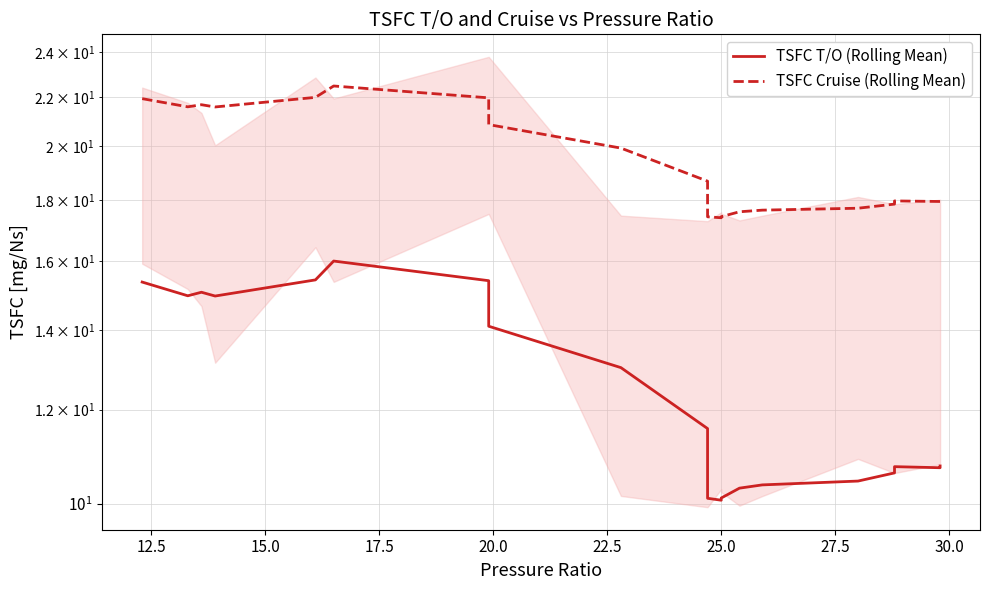

What are all the series names shown in the legend?

TSFC T/O (Rolling Mean), TSFC Cruise (Rolling Mean)